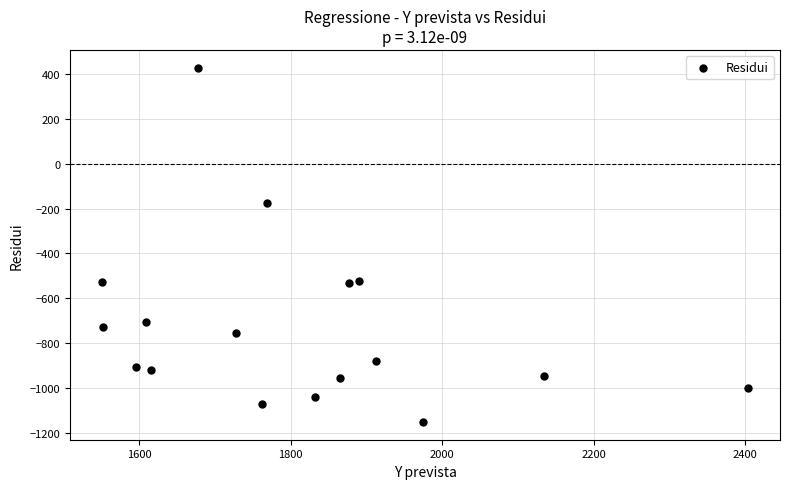

What is the range of X values (max minus min)?

852.1